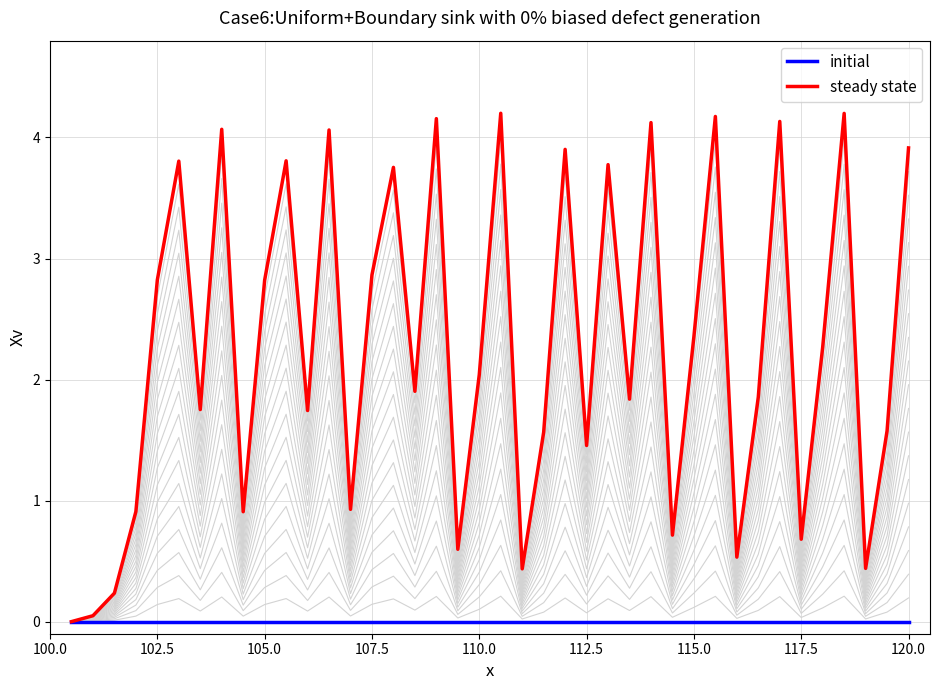

True or false: steady state and initial cross at least once.

False